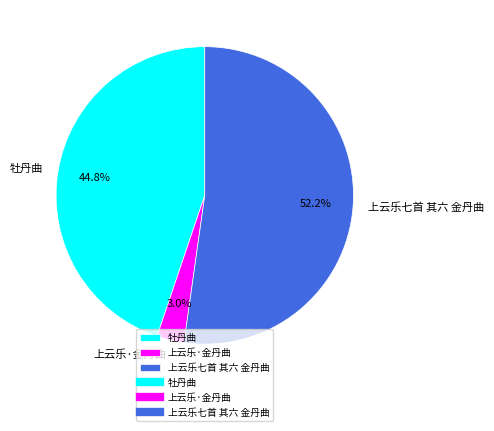

Which slice is the largest?

上云乐七首 其六 金丹曲